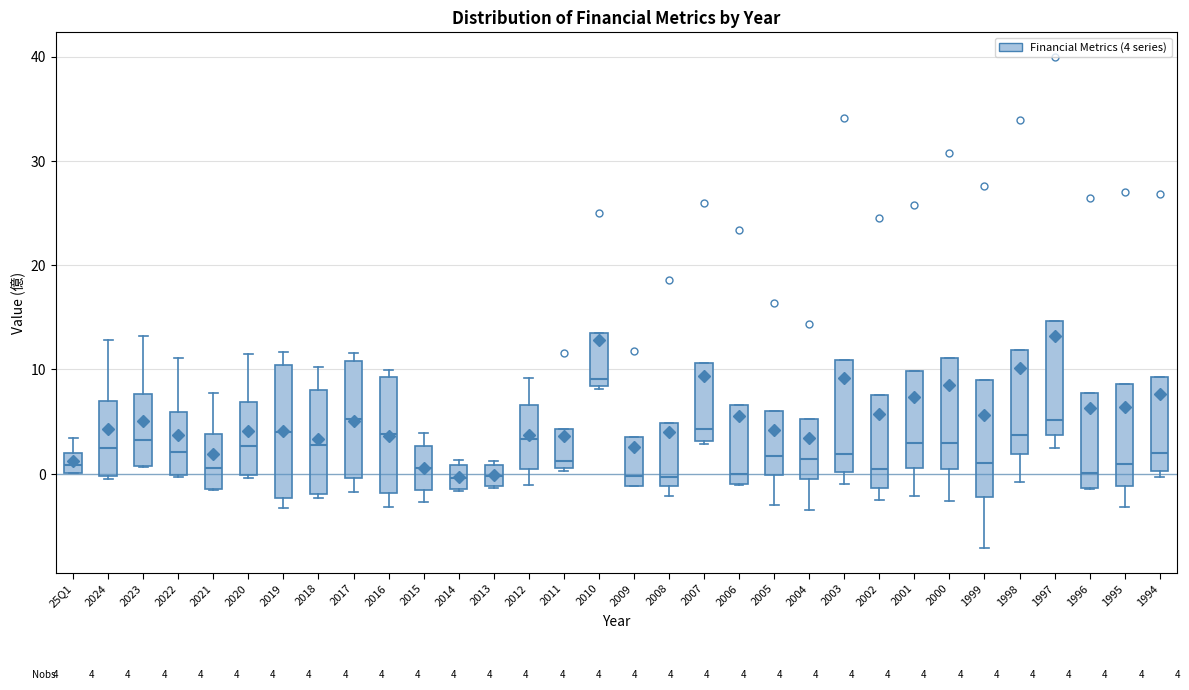

Which box is the tallest, from its lower edge to its upper edge?

2019